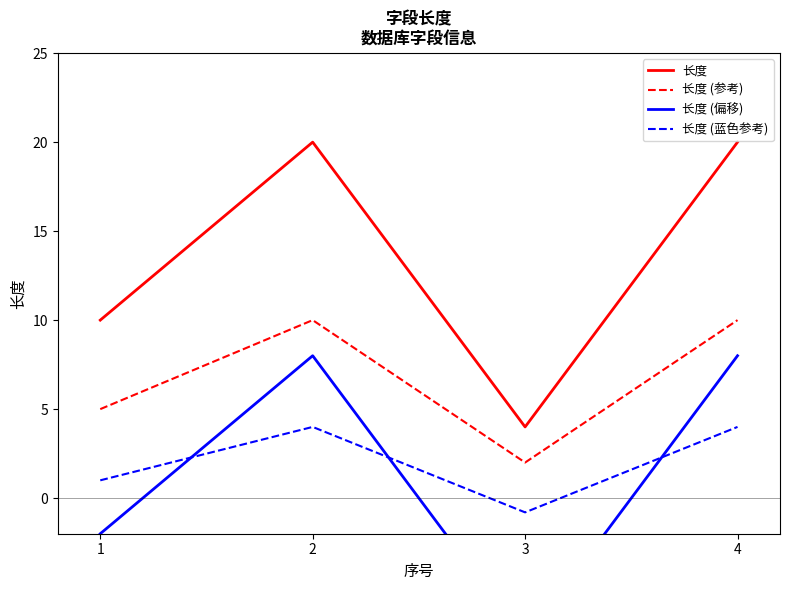

Is this an area chart (filled region under the line)?

No